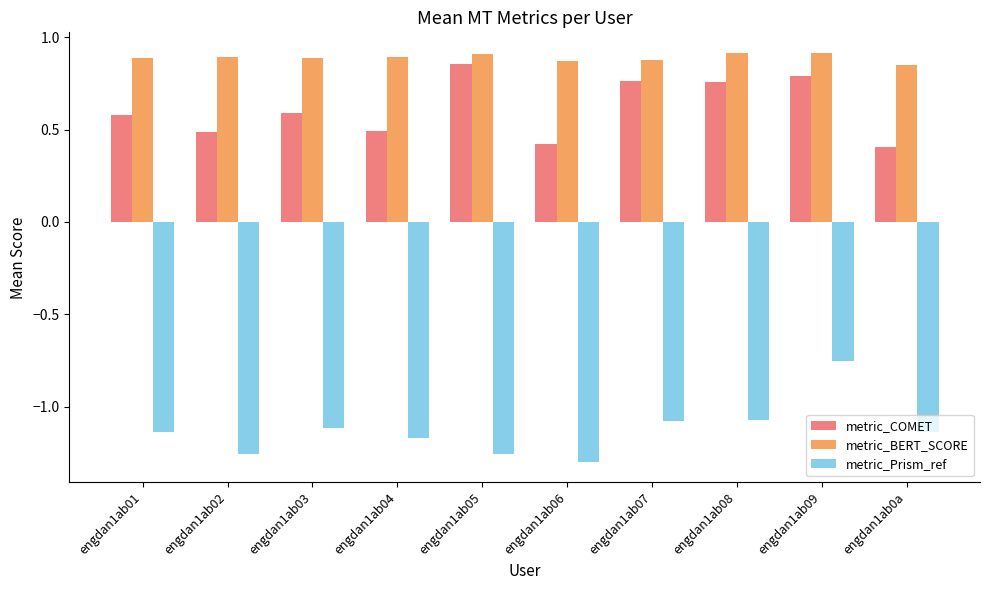

What is the average value of the metric_COMET series?

0.6